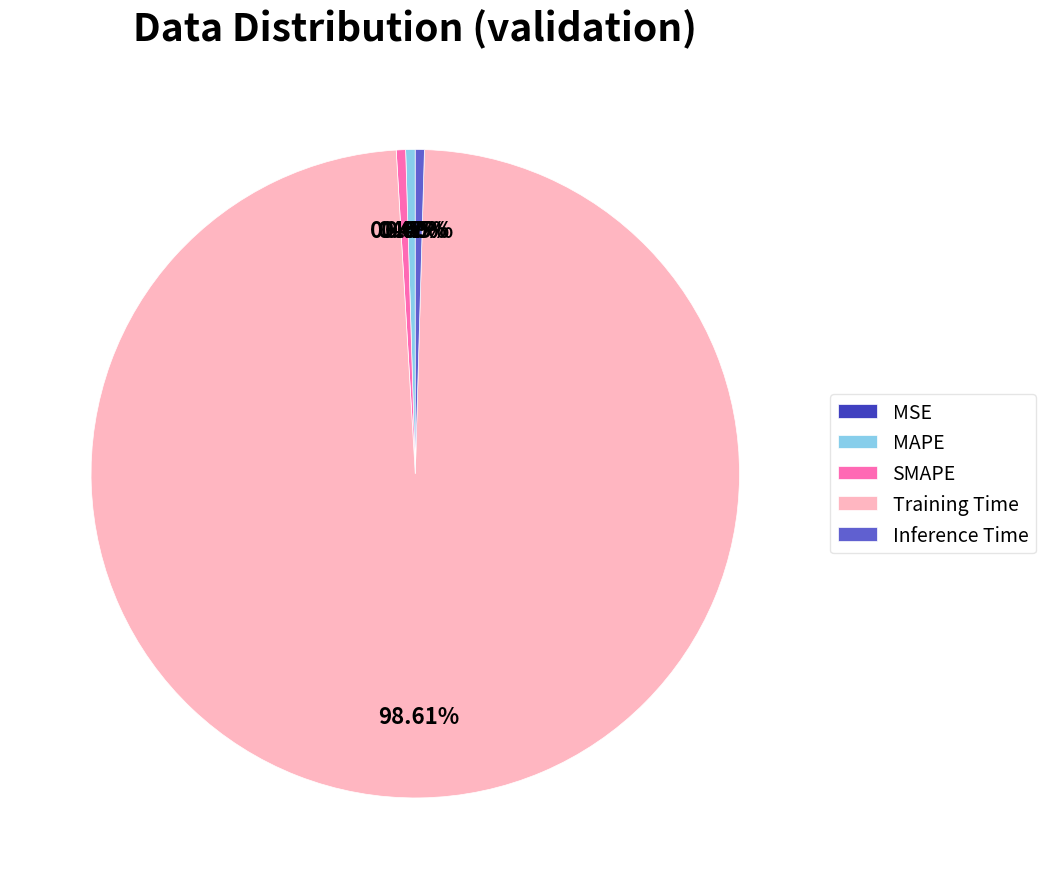

To the nearest percent, what portion does Training Time represent?

99%